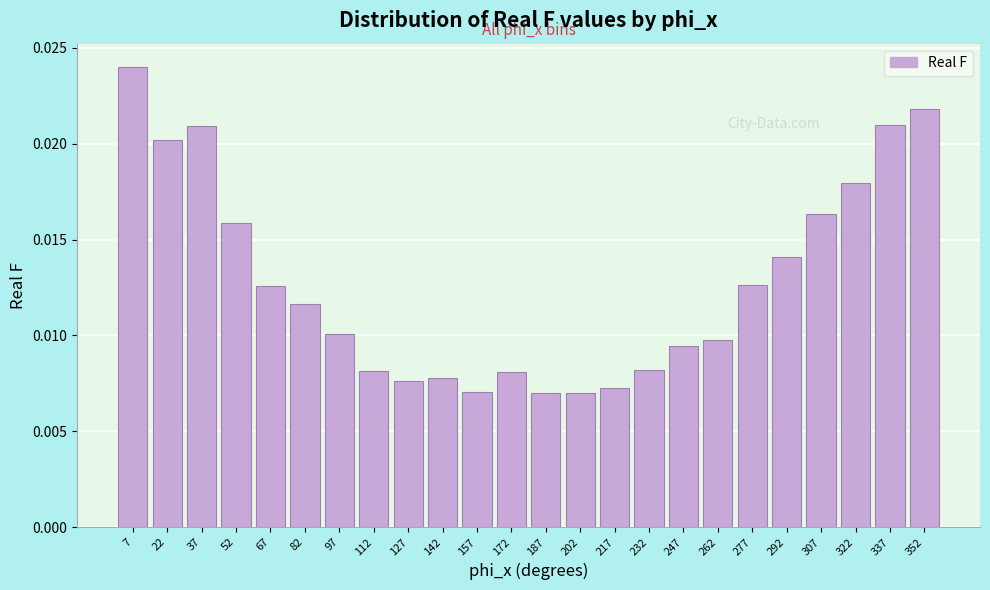

What is the sum of all values?

0.3